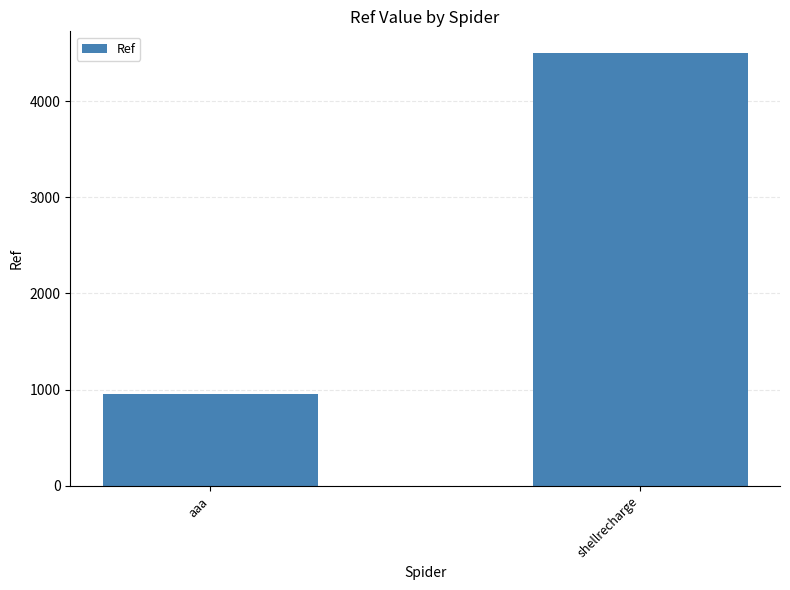

What value does the data have at aaa?

957